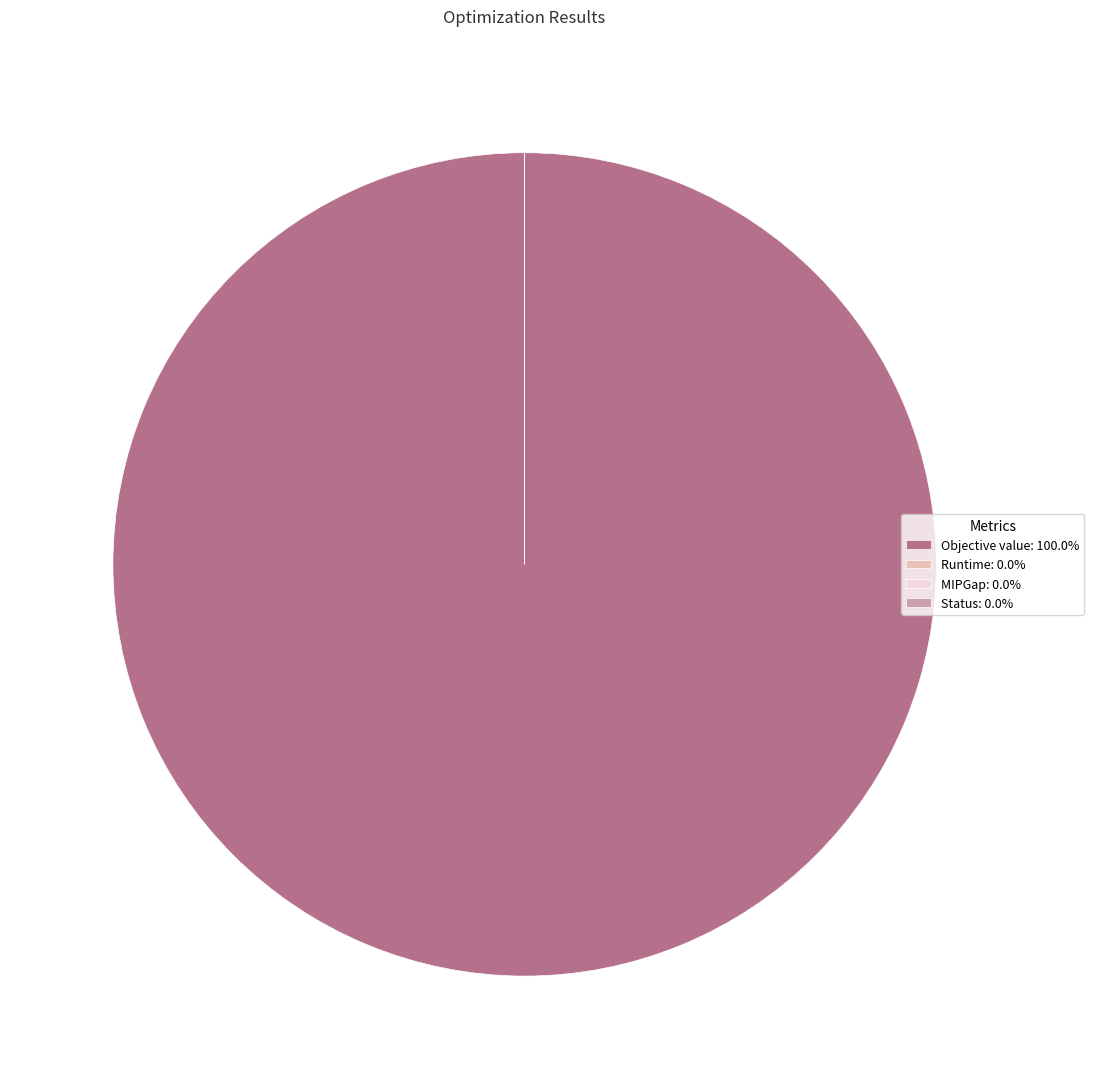

What is the largest slice in the pie chart?

Objective value